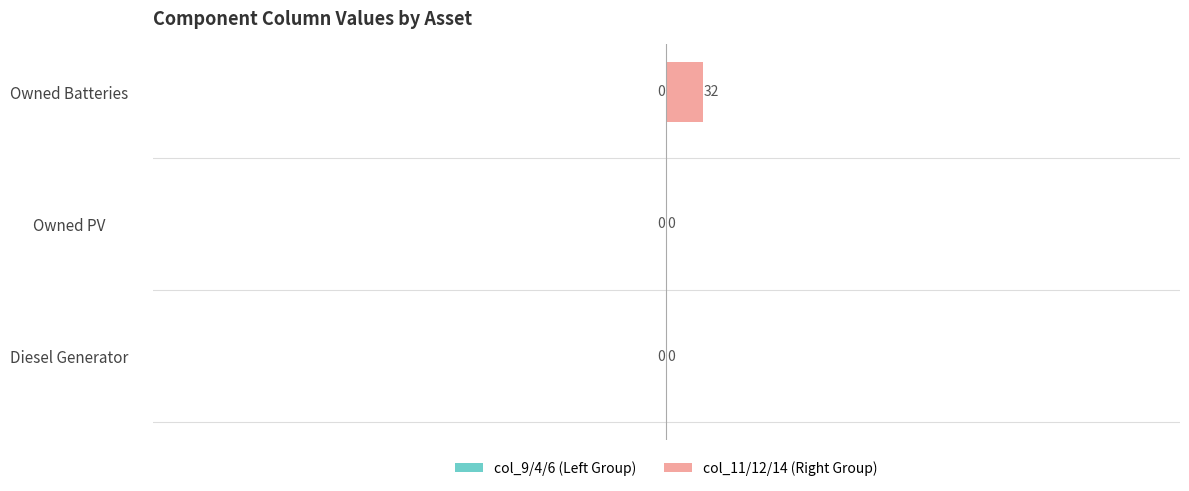

What is the sum of the values at Owned PV and Owned Batteries?

32